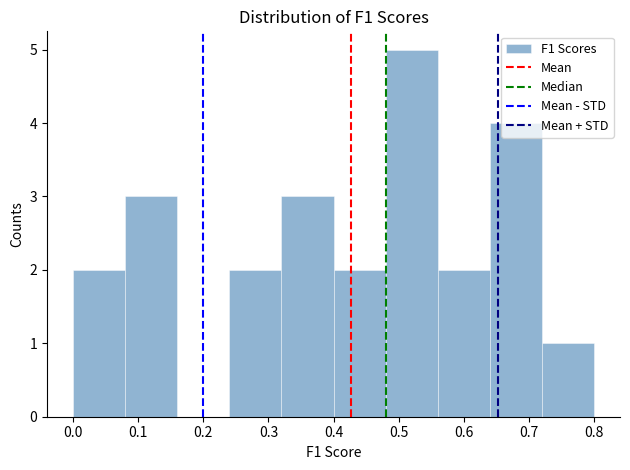

Reading left to right, transcribe this chart: for each bar, give the range it covers on the x-axis and its height. The values are not printed on the chart, so give them approximately, as read against the axis.

0.00 to 0.08: 2
0.08 to 0.16: 3
0.16 to 0.24: 0
0.24 to 0.32: 2
0.32 to 0.40: 3
0.40 to 0.48: 2
0.48 to 0.56: 5
0.56 to 0.64: 2
0.64 to 0.72: 4
0.72 to 0.80: 1